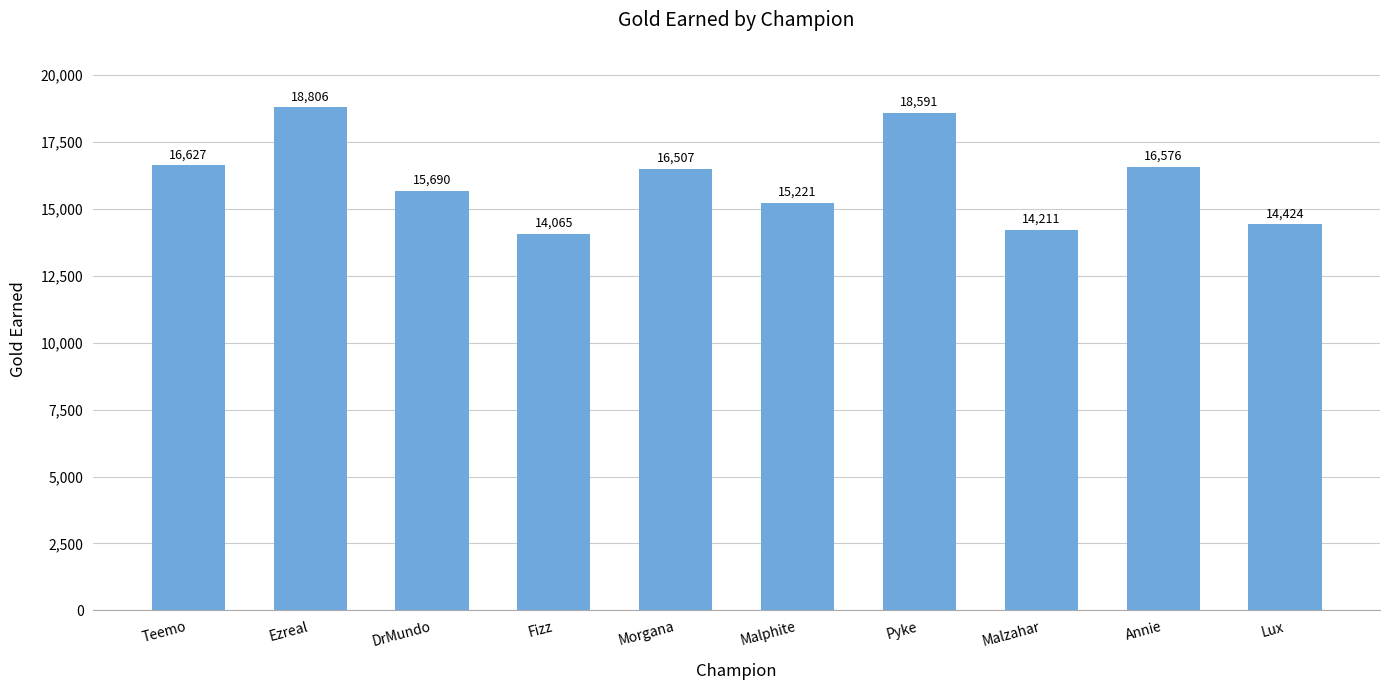

Between Lux and Annie, which is larger?

Annie